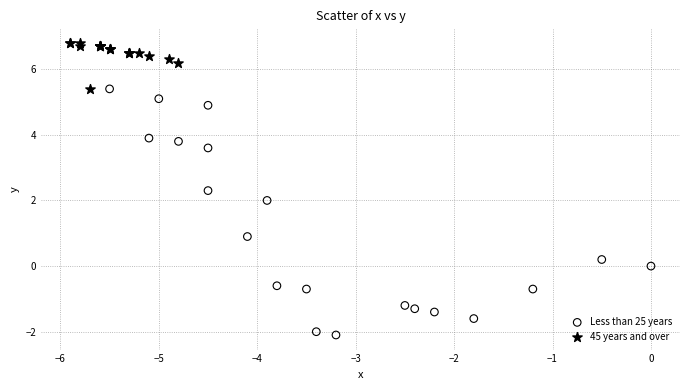

Which series reaches the minimum Y coordinate?

Less than 25 years